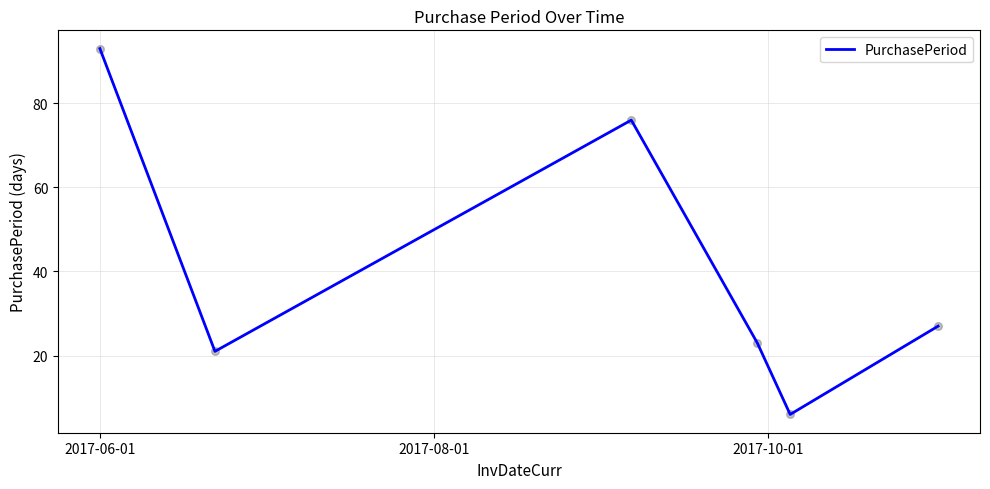

What is the sum of all values?

246